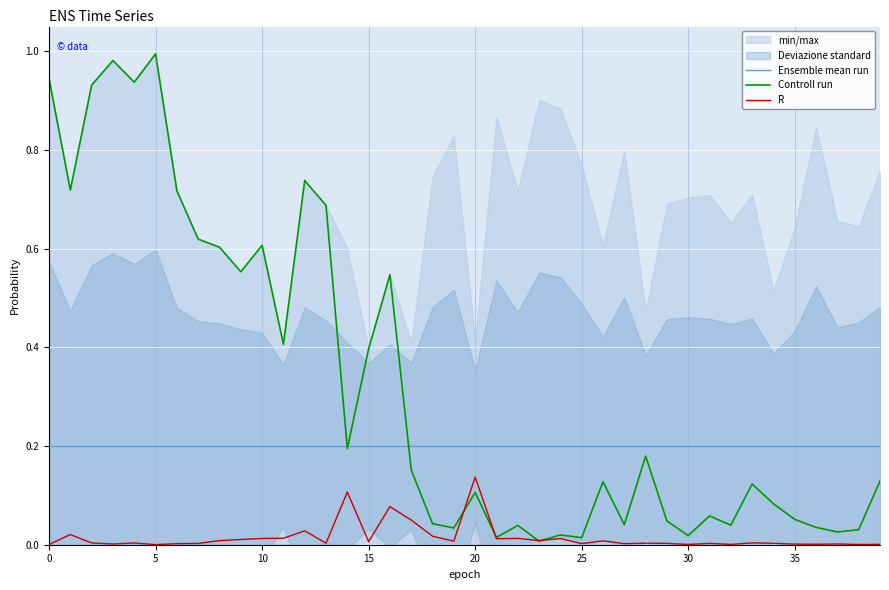

At how many categories does at least one series exceed 0?

40